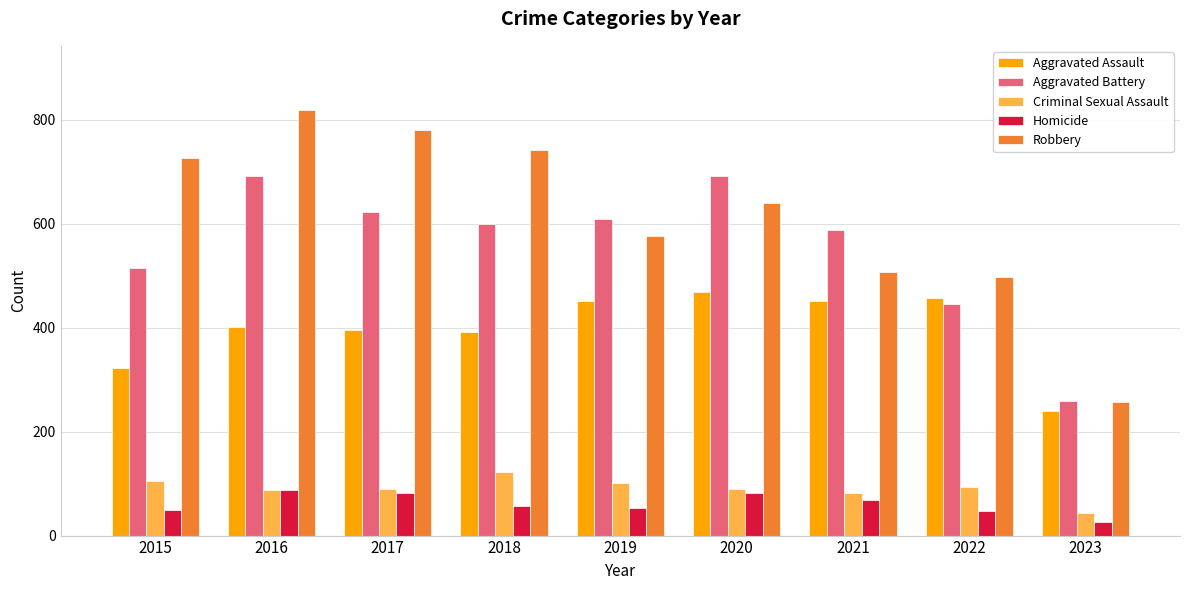

At how many categories does at least one series exceed 225?

9